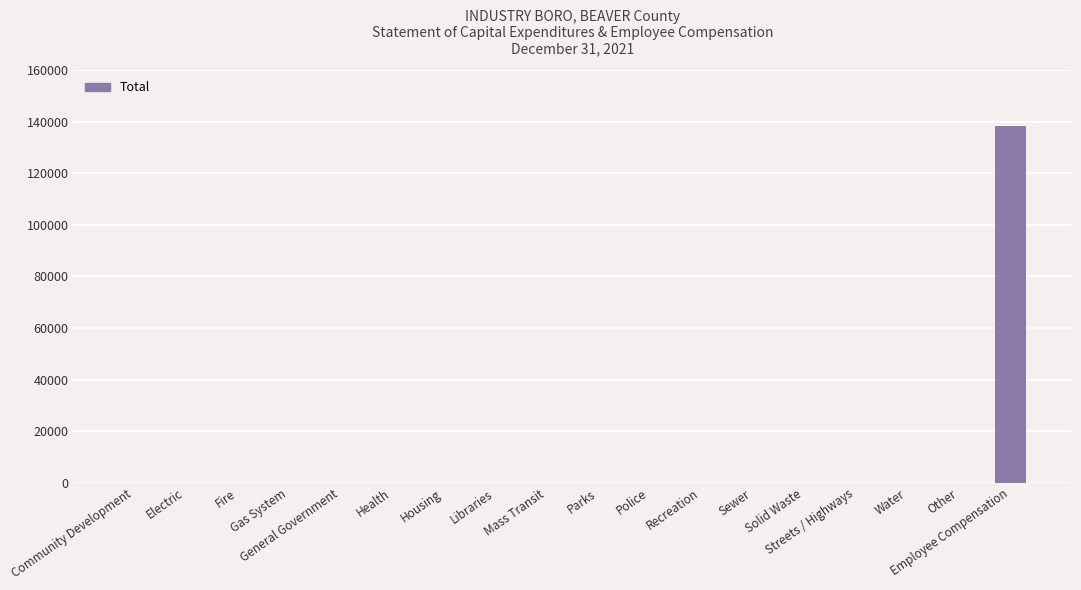

Count the number of values greater than 0.

1